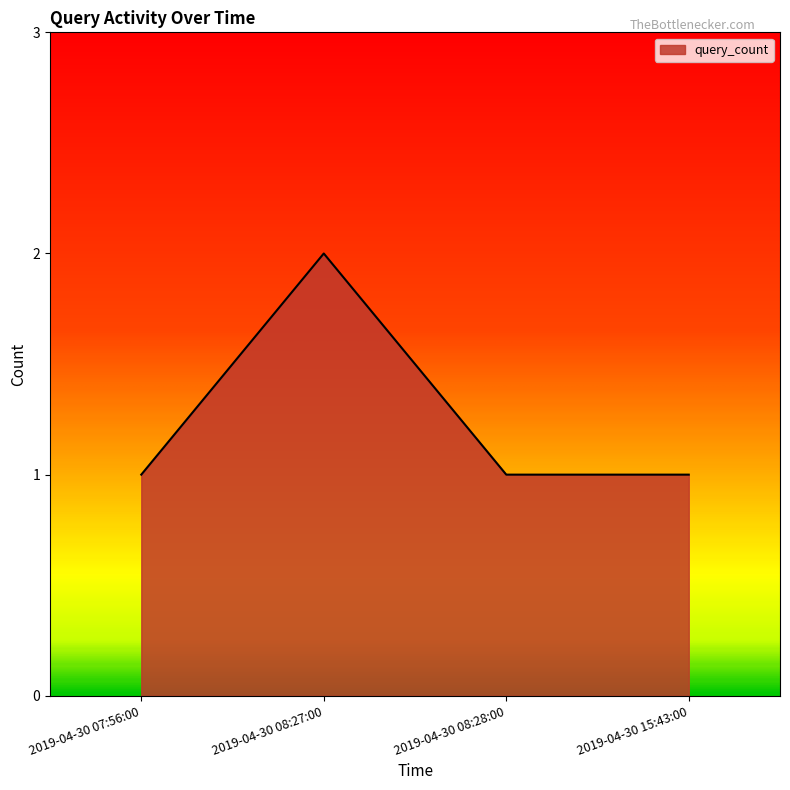

What position from the right is 2019-04-30 08:27:00?

3